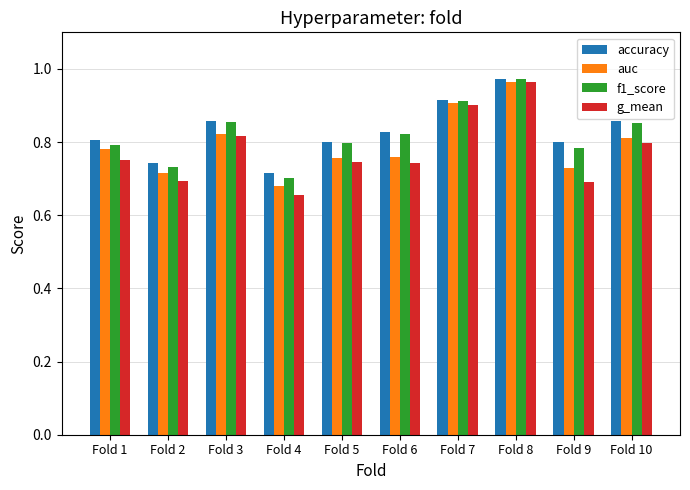

Is it true that f1_score equals 0.2 at Fold 2?

False